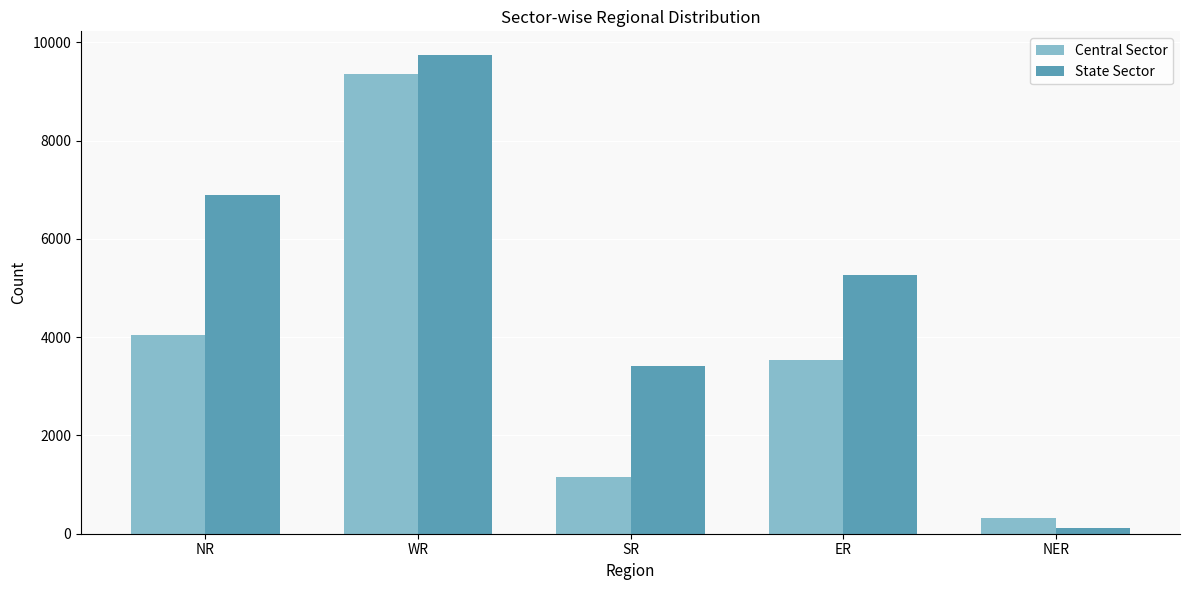

Count the number of data series in this chart.

2